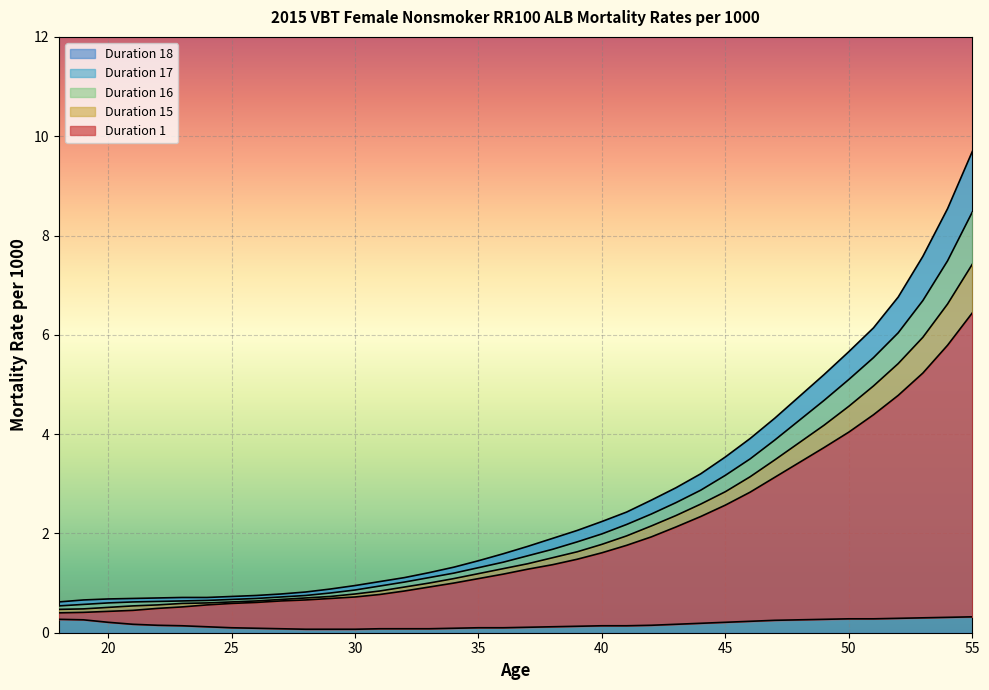

Reading left to right, extract all data points from this chart.

Duration 1: 18=0.3	19=0.3	20=0.2	21=0.2	22=0.1	23=0.1	24=0.1	25=0.1	26=0.1	27=0.1	28=0.1	29=0.1	30=0.1	31=0.1	32=0.1	33=0.1	34=0.1	35=0.1	36=0.1	37=0.1	38=0.1	39=0.1	40=0.1	41=0.1	42=0.1	43=0.2	44=0.2	45=0.2	46=0.2	47=0.2	48=0.3	49=0.3	50=0.3	51=0.3	52=0.3	53=0.3	54=0.3	55=0.3
Duration 15: 18=0.4	19=0.4	20=0.4	21=0.5	22=0.5	23=0.5	24=0.6	25=0.6	26=0.6	27=0.6	28=0.7	29=0.7	30=0.7	31=0.8	32=0.8	33=0.9	34=1.0	35=1.1	36=1.2	37=1.3	38=1.4	39=1.5	40=1.6	41=1.8	42=1.9	43=2.1	44=2.3	45=2.6	46=2.8	47=3.1	48=3.4	49=3.7	50=4.0	51=4.4	52=4.8	53=5.2	54=5.8	55=6.4
Duration 16: 18=0.5	19=0.5	20=0.5	21=0.5	22=0.6	23=0.6	24=0.6	25=0.6	26=0.6	27=0.7	28=0.7	29=0.7	30=0.8	31=0.8	32=0.9	33=1.0	34=1.1	35=1.2	36=1.3	37=1.4	38=1.5	39=1.6	40=1.8	41=1.9	42=2.1	43=2.4	44=2.6	45=2.8	46=3.1	47=3.5	48=3.8	49=4.2	50=4.6	51=5.0	52=5.4	53=6.0	54=6.6	55=7.4
Duration 17: 18=0.5	19=0.6	20=0.6	21=0.6	22=0.6	23=0.6	24=0.7	25=0.7	26=0.7	27=0.7	28=0.8	29=0.8	30=0.9	31=0.9	32=1.0	33=1.1	34=1.2	35=1.3	36=1.4	37=1.6	38=1.7	39=1.8	40=2.0	41=2.2	42=2.4	43=2.6	44=2.9	45=3.2	46=3.5	47=3.9	48=4.3	49=4.7	50=5.1	51=5.5	52=6.0	53=6.7	54=7.5	55=8.5
Duration 18: 18=0.6	19=0.7	20=0.7	21=0.7	22=0.7	23=0.7	24=0.7	25=0.7	26=0.8	27=0.8	28=0.8	29=0.9	30=0.9	31=1.0	32=1.1	33=1.2	34=1.3	35=1.4	36=1.6	37=1.7	38=1.9	39=2.1	40=2.2	41=2.4	42=2.7	43=2.9	44=3.2	45=3.5	46=3.9	47=4.3	48=4.8	49=5.2	50=5.7	51=6.1	52=6.8	53=7.6	54=8.5	55=9.7